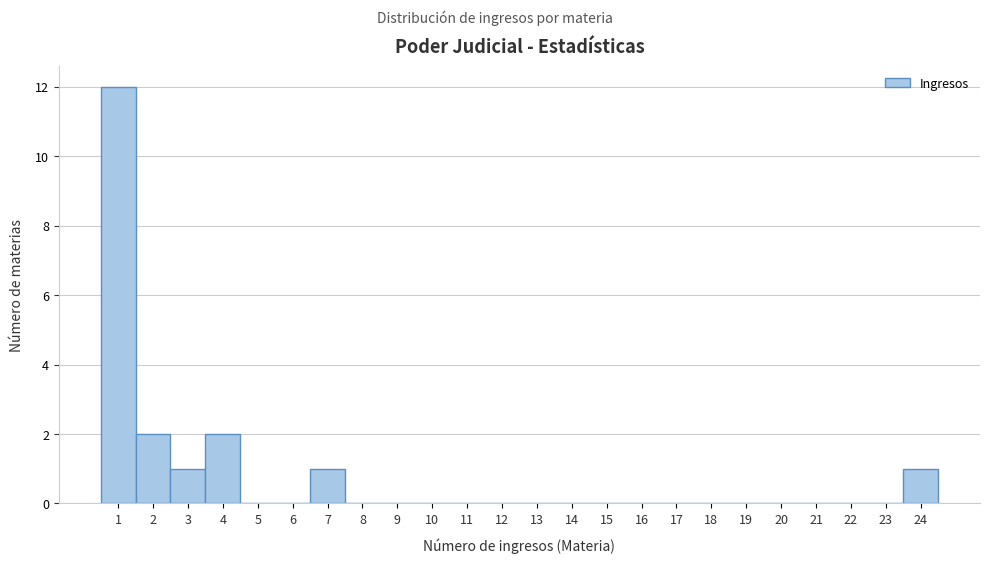

Over which range of the x-axis is the bar tallest?

0.5 to 1.5